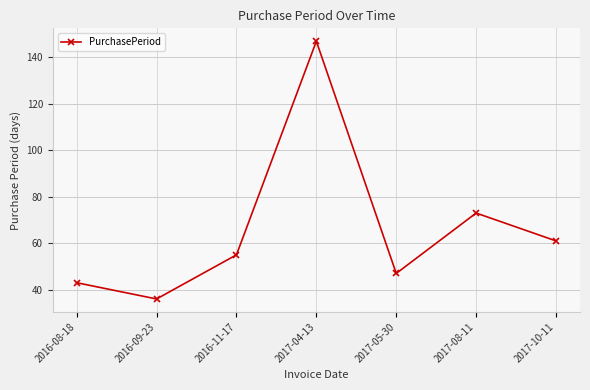

How many distinct data groups are displayed?

1